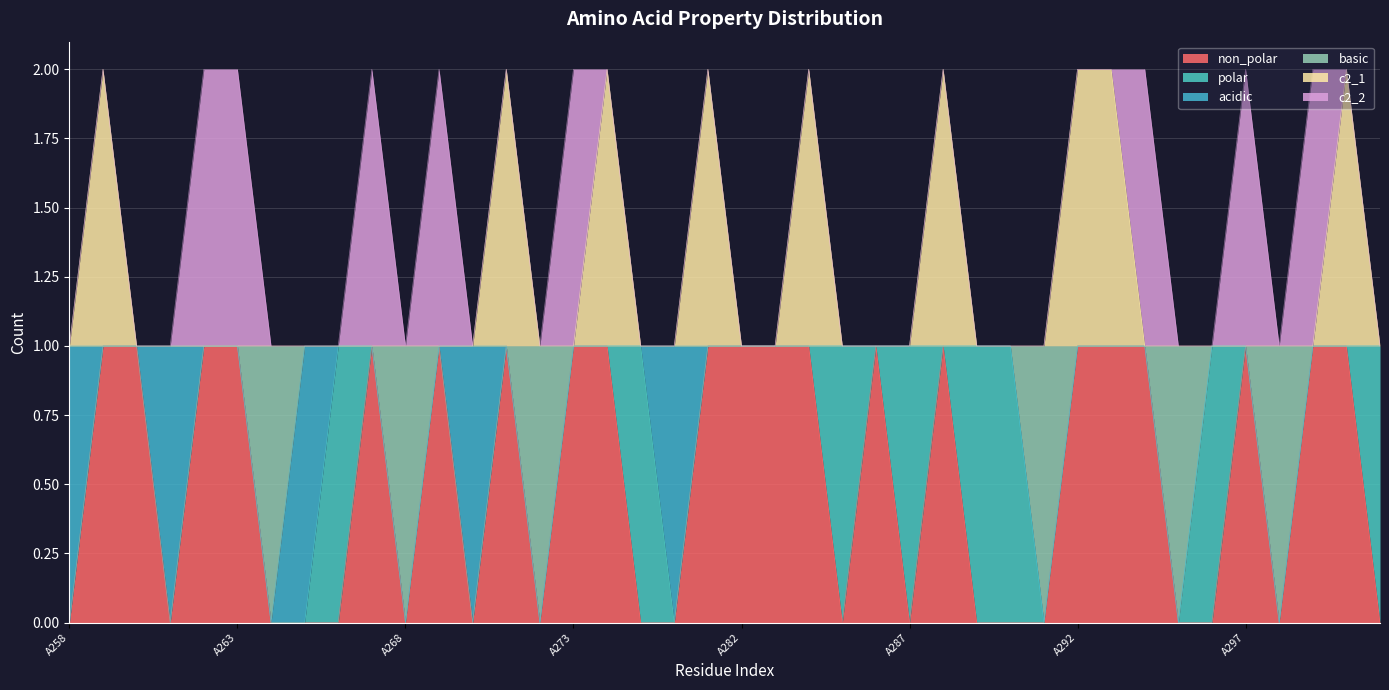

At which category does the chart reach its peak across all series?

A259